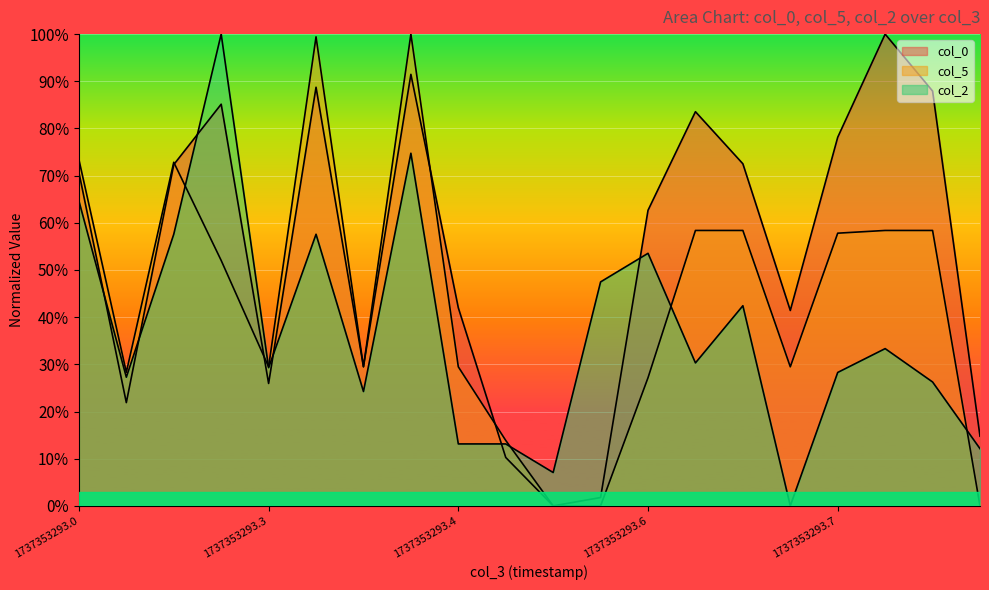

True or false: col_2 has more than 1 points higher than both neighbors.

True